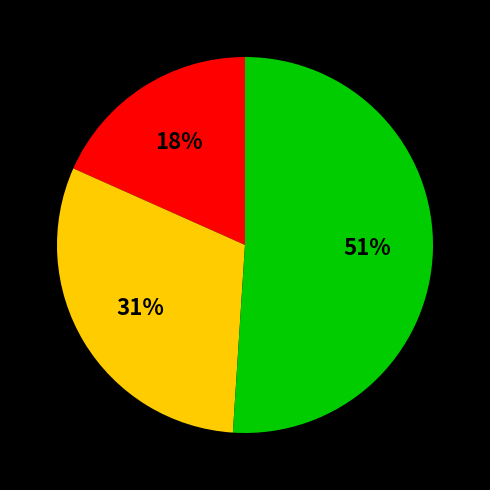

Is there a majority slice in this chart?

Yes